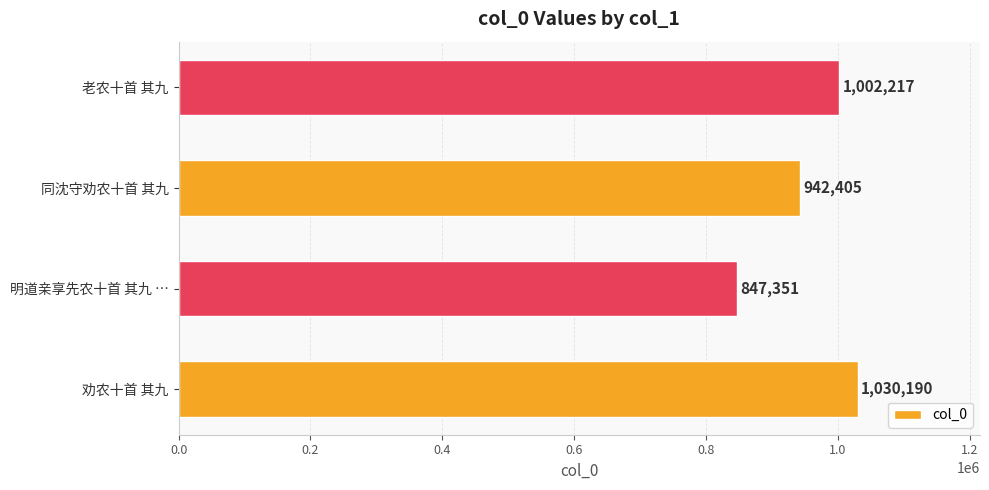

How many values are between 942405 and 1030190?

3